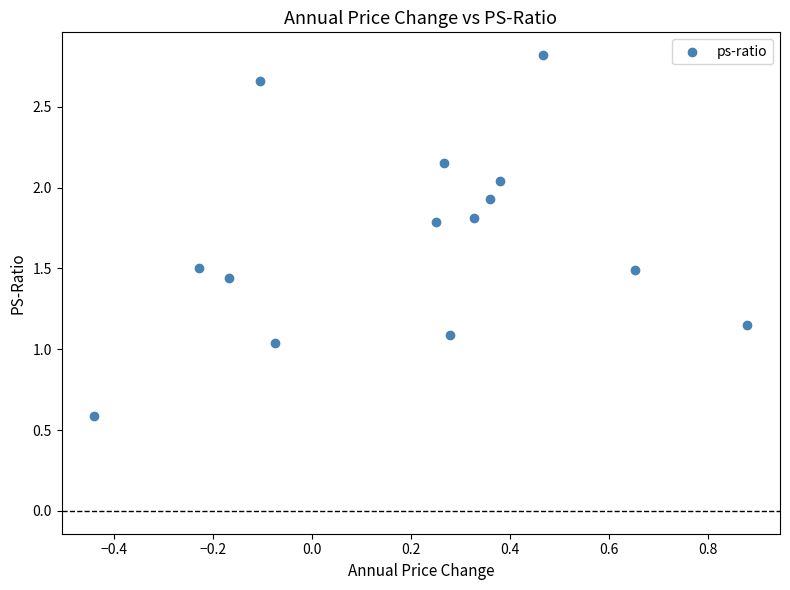

What is the range of Y values (max minus min)?

2.2